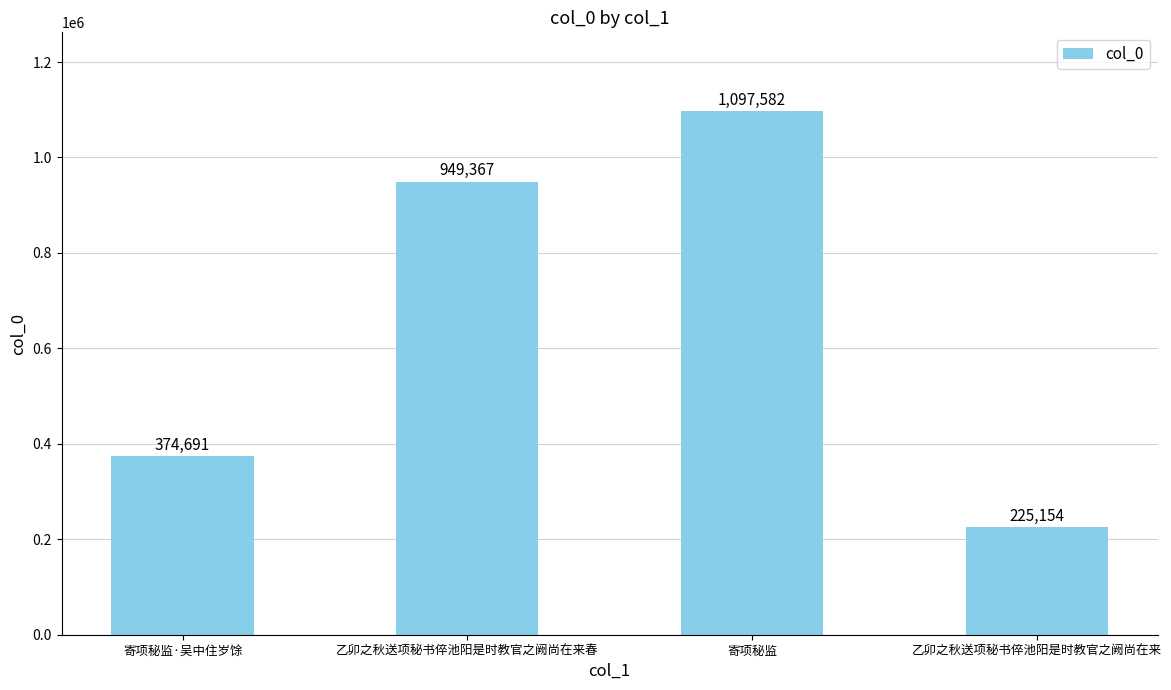

What is the approximate value at 乙卯之秋送项秘书倅池阳是时教官之阙尚在来, to the nearest 10?

225150